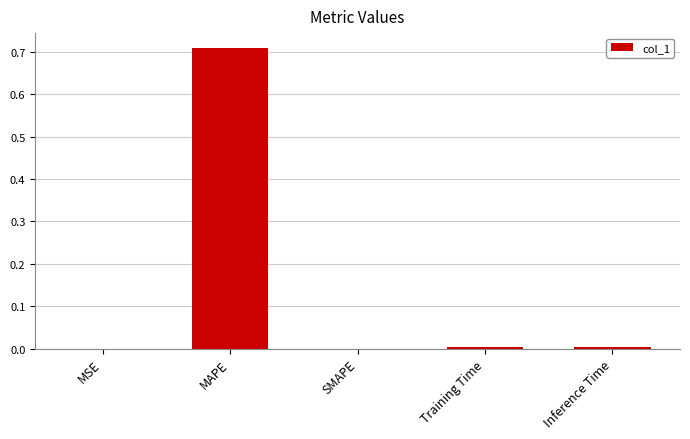

At which category does the chart reach its peak across all series?

MAPE